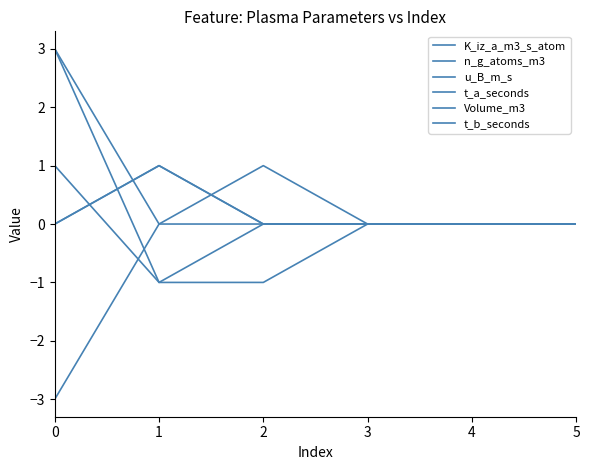

Is this an area chart (filled region under the line)?

No